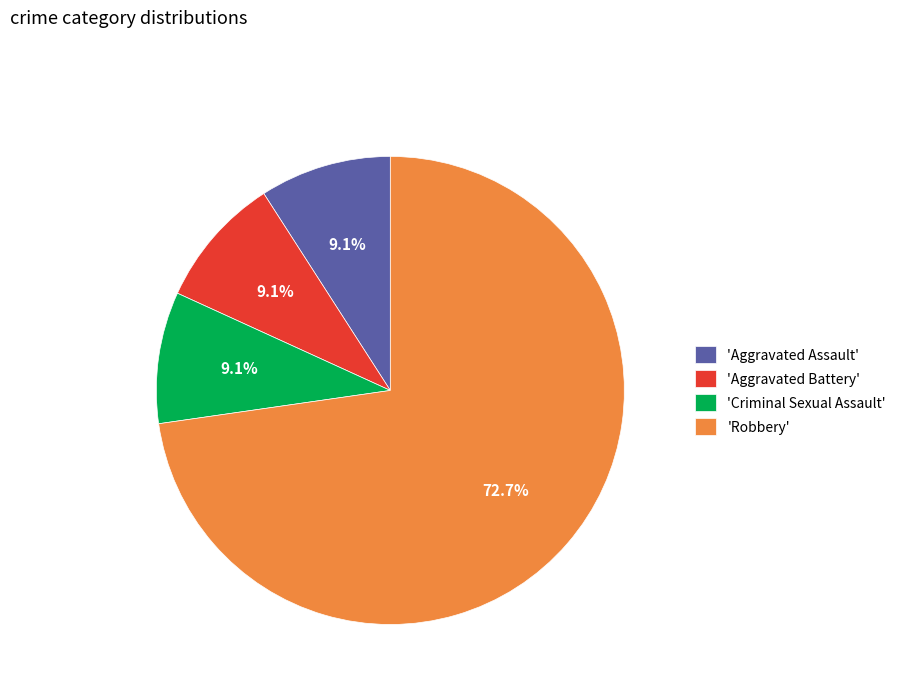

Does any single category account for the majority?

Yes